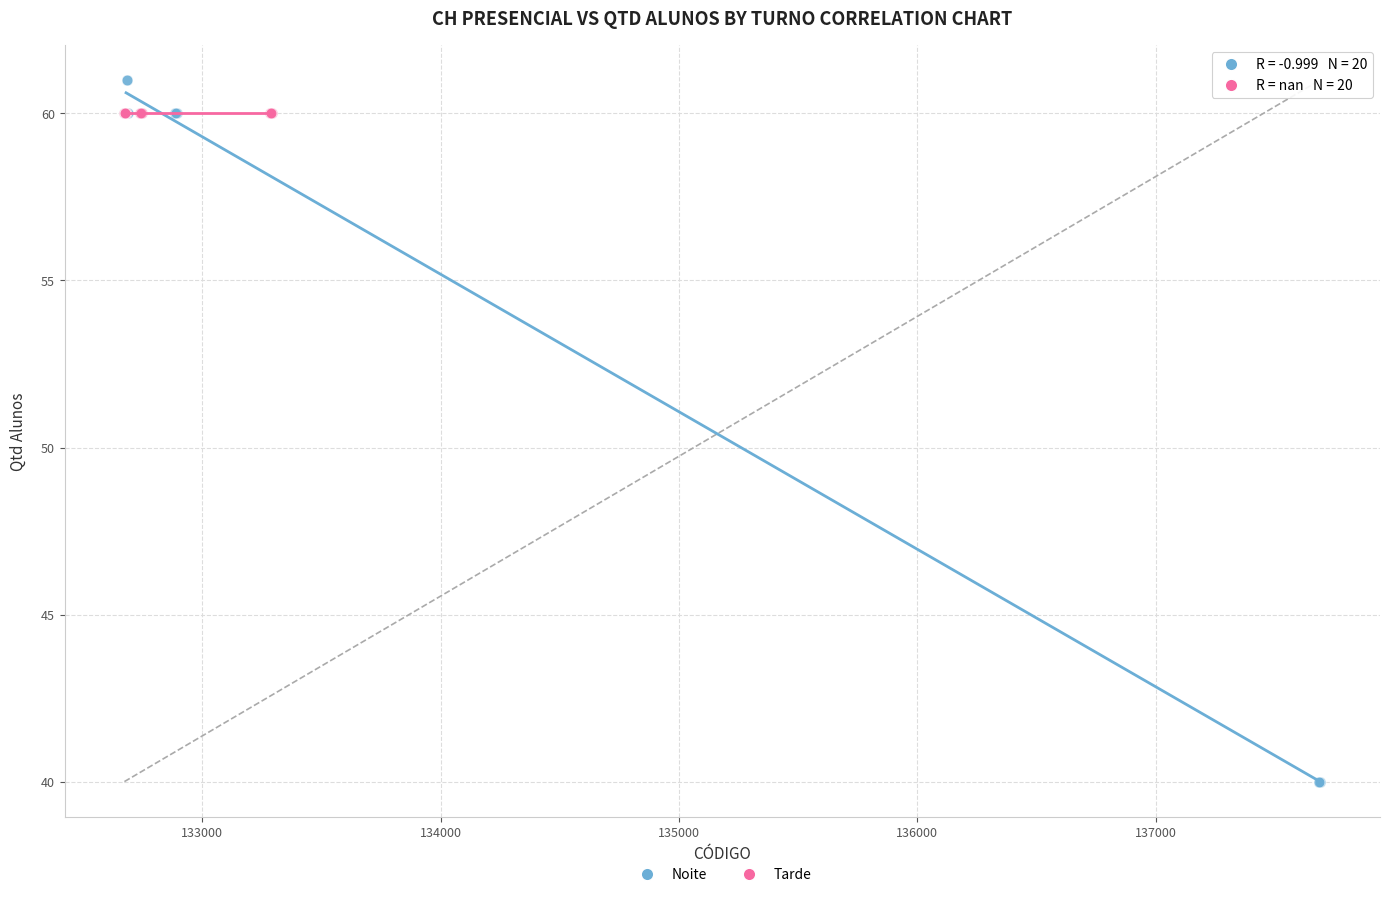

Which series reaches the maximum Y coordinate?

Noite